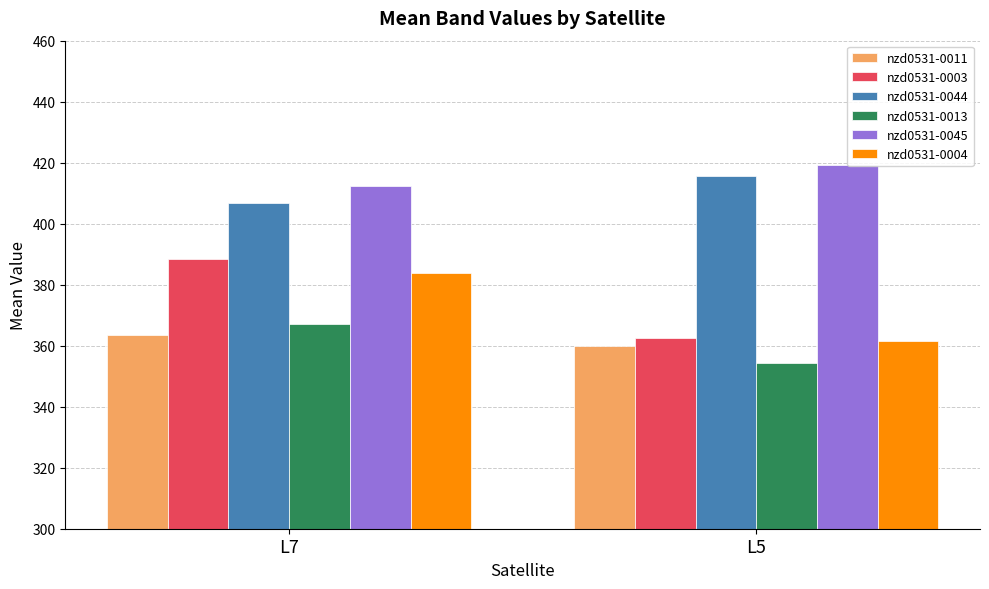

At how many categories does at least one series exceed 366?

2